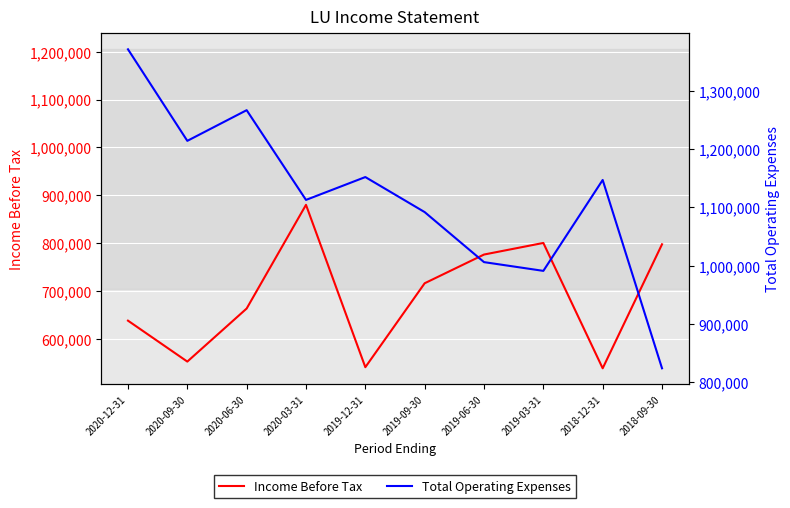

Which has a higher value, 2020-12-31 or 2019-12-31?

2020-12-31